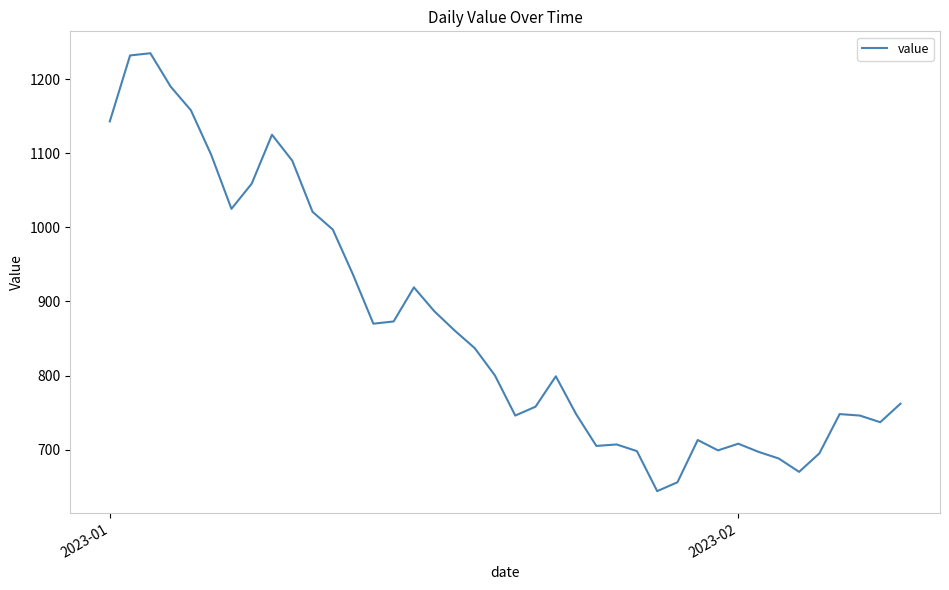

What is the difference between the maximum and minimum values?

591